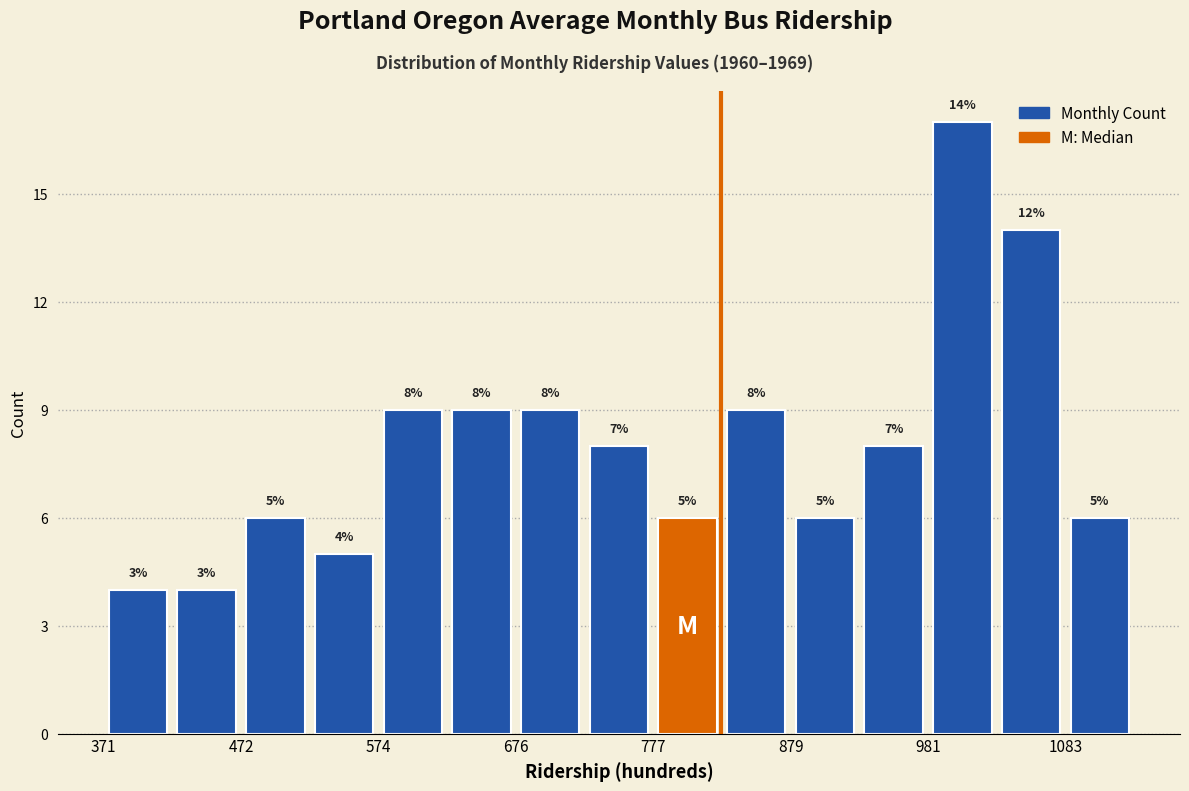

Read against the x-axis, roughly where is the centre of the tallest bar?

1000